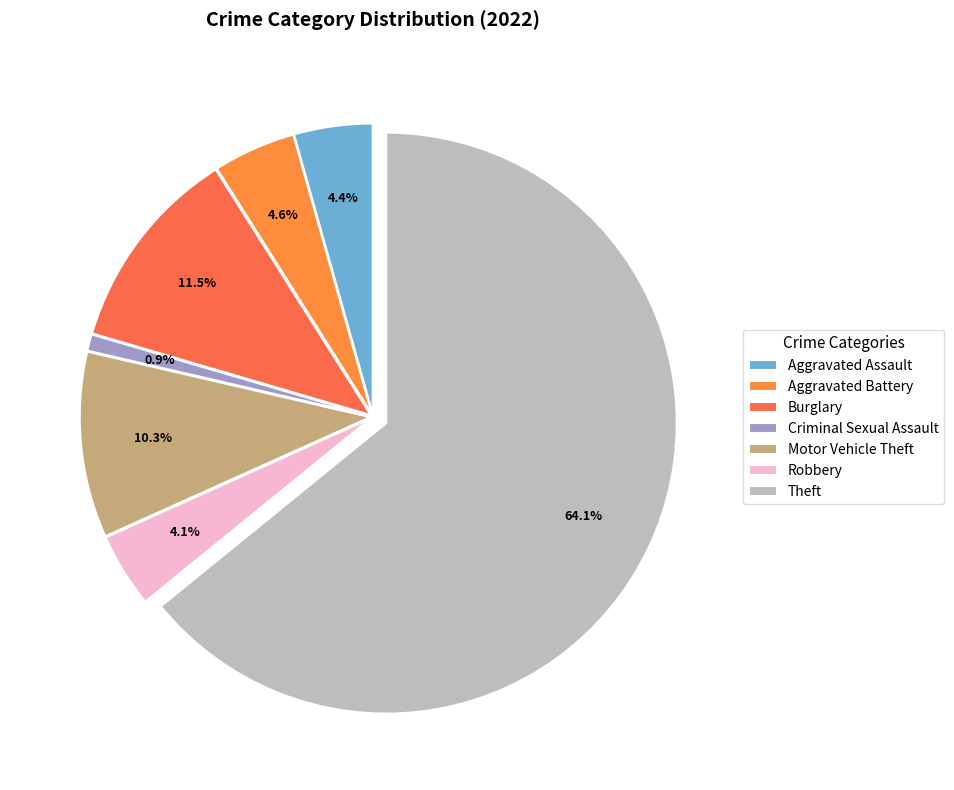

True or false: Aggravated Assault accounts for 4% of the total.

True